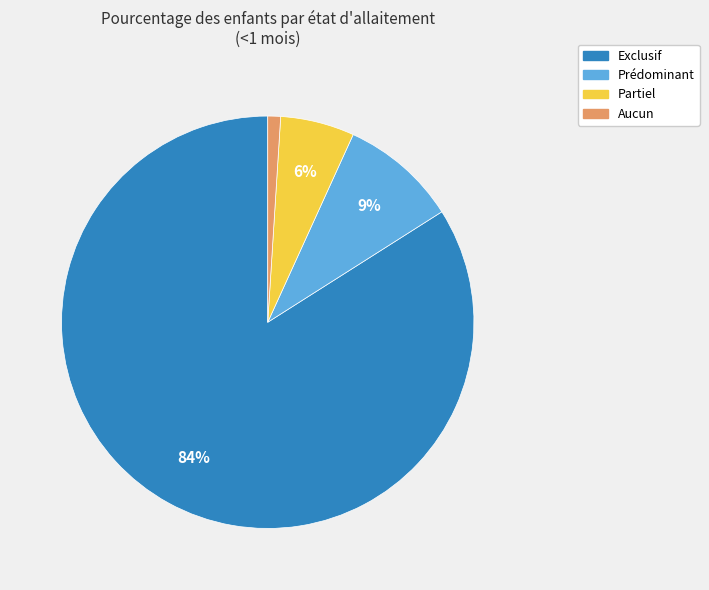

Which slice is the smallest?

Aucun